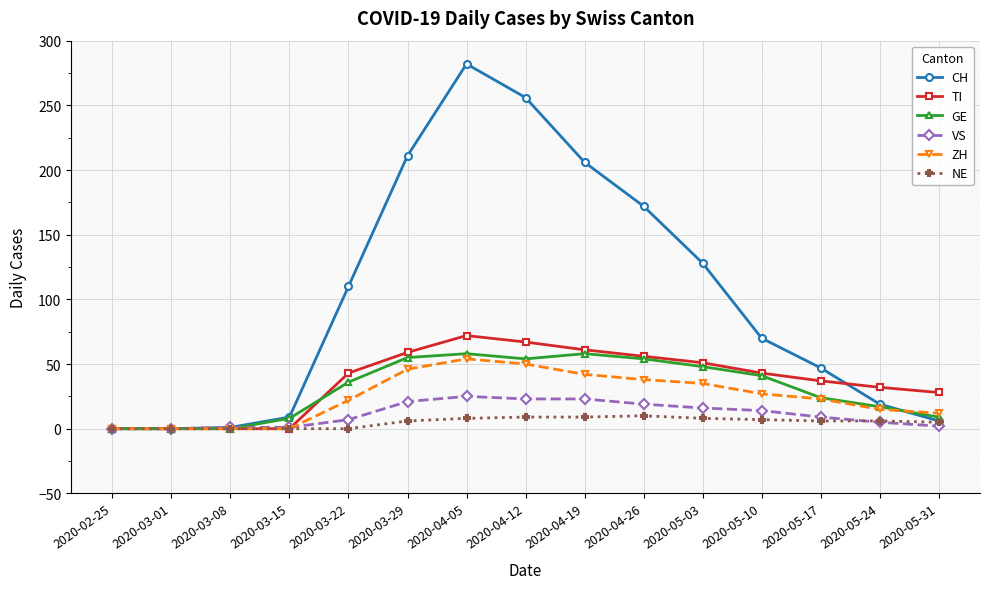

In TI, how many points are higher than both neighbors (excluding endpoints)?

1